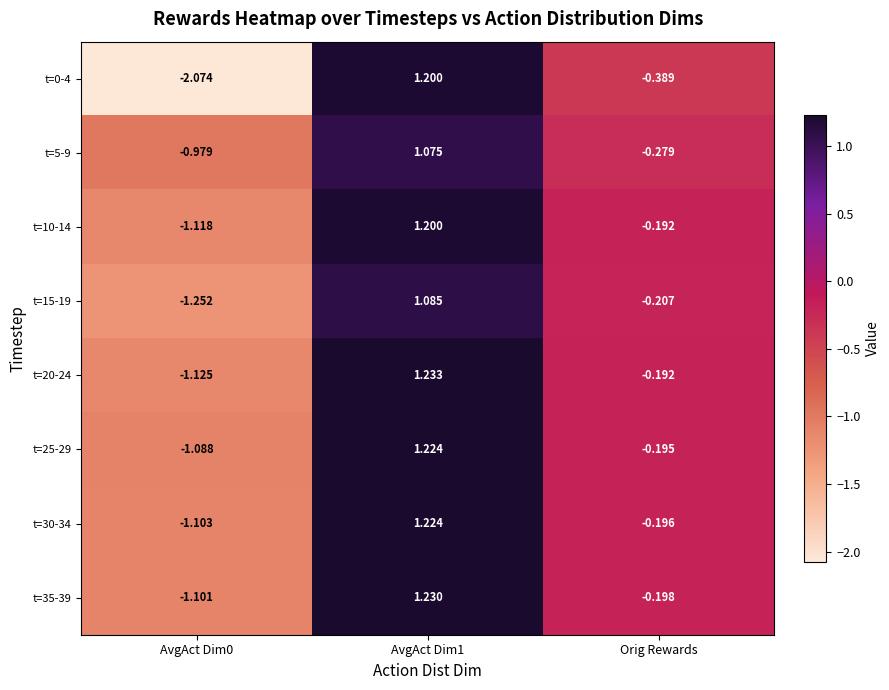

Where is t=5-9 nearest to the value 0?

Orig Rewards